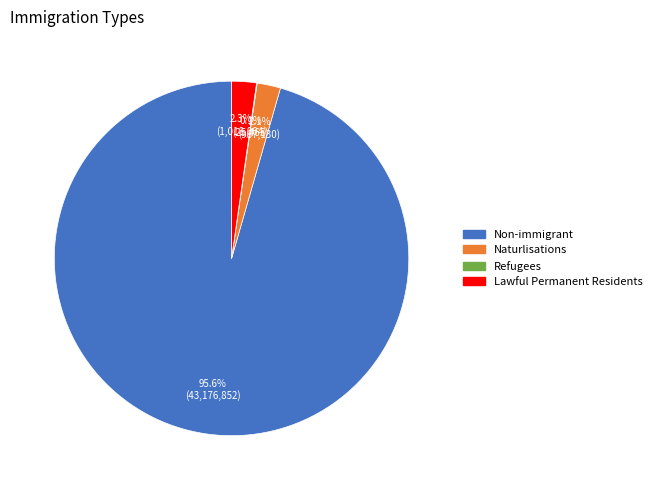

To the nearest percent, what is the difference between the largest and smallest slice percentages?

95%